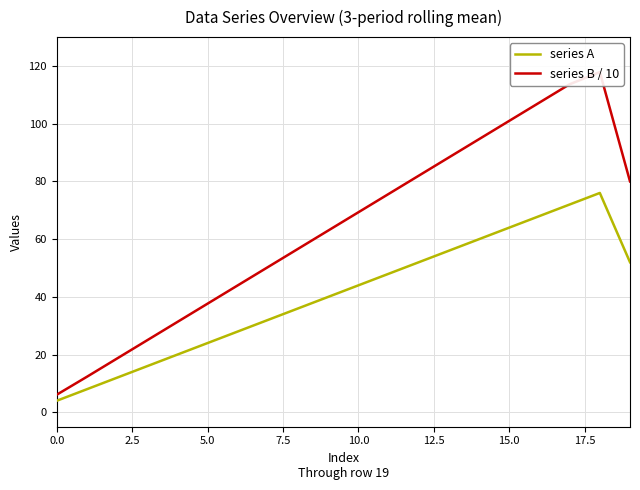

The series A series shows 14.9 at 5.0. True or false?

False